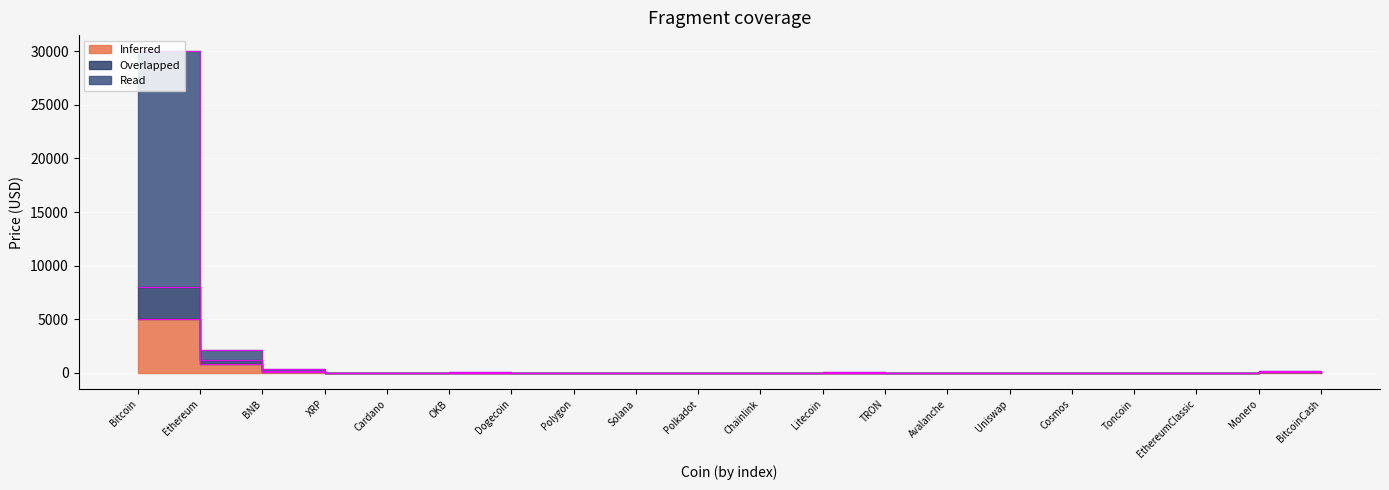

Between BNB and Solana, which series saw the biggest shift?

Read